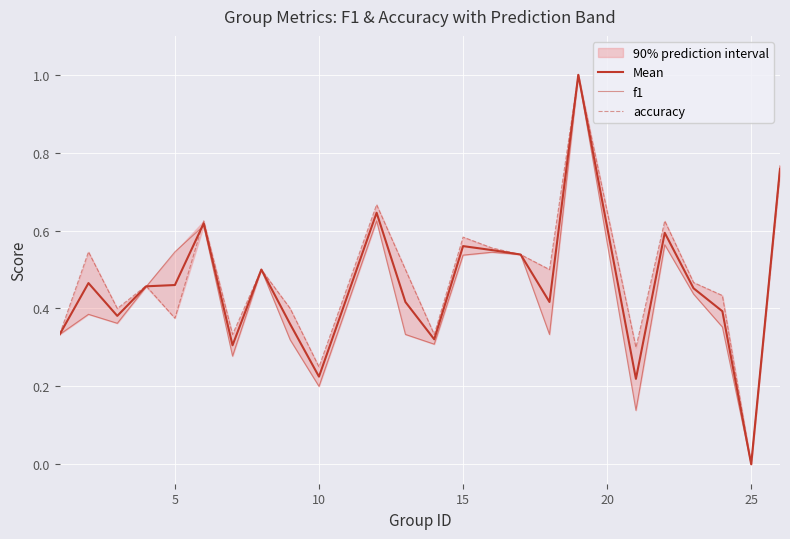

What is the maximum value for accuracy?

1.0